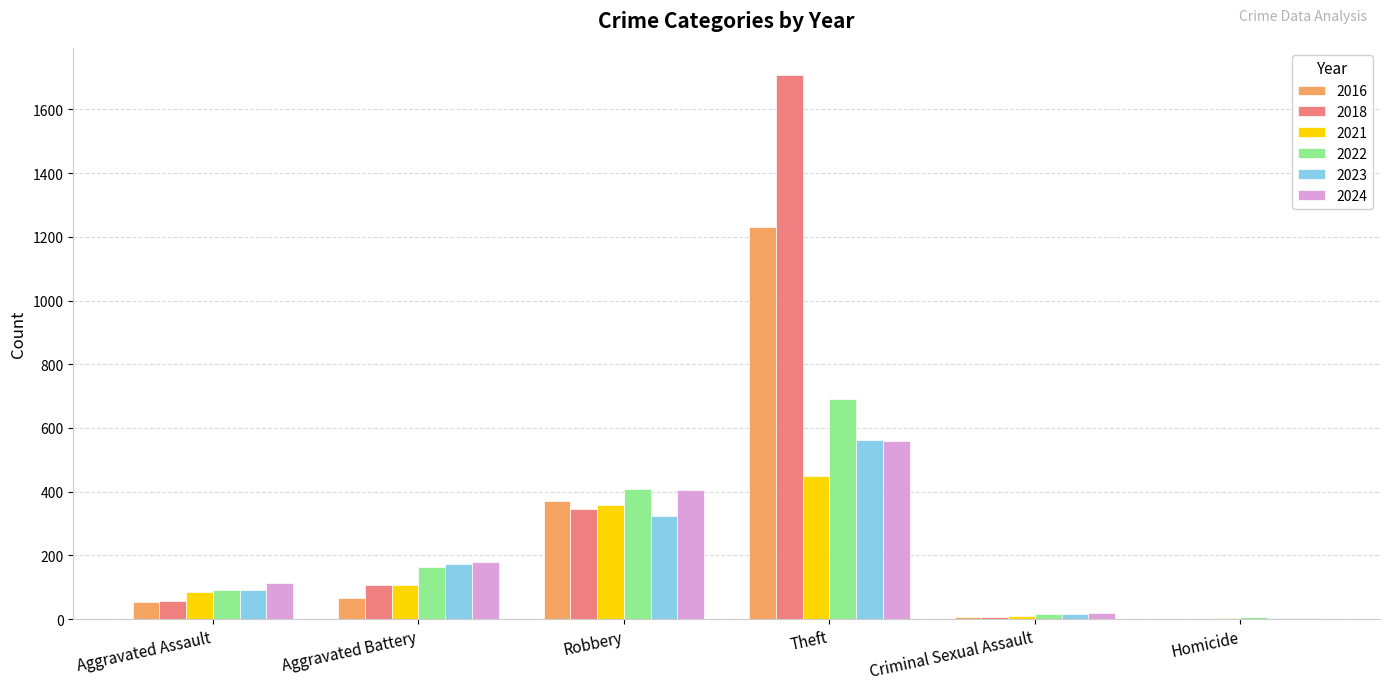

Which series has the largest total across all categories?

2018